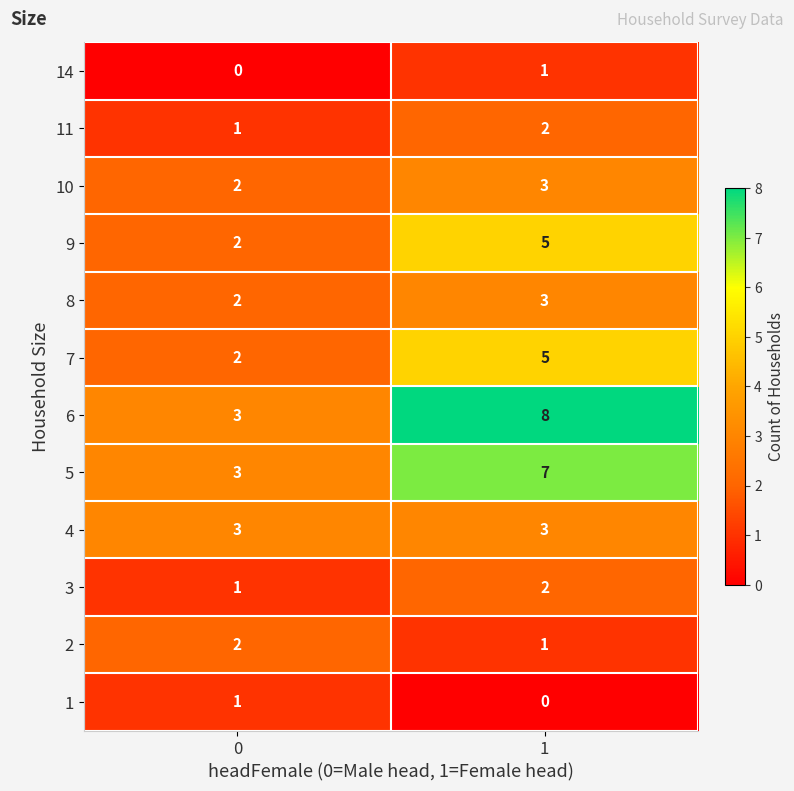

Between 0 and 1, which series saw the biggest shift?

6